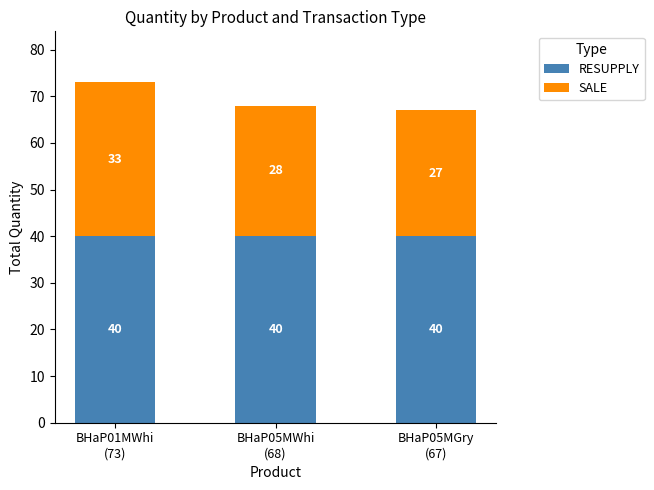

What is the sum of all RESUPPLY values?

120